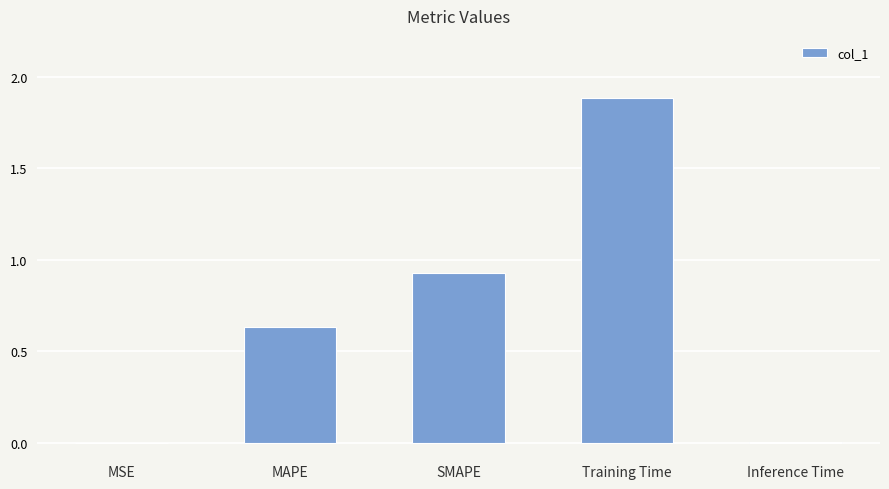

What is the greatest value displayed?

1.9